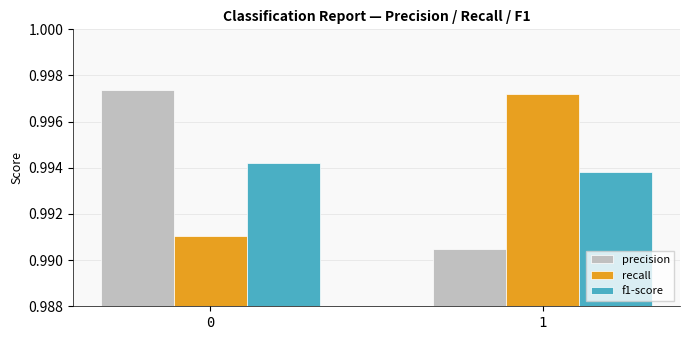

What is the sum of all f1-score values?

2.0